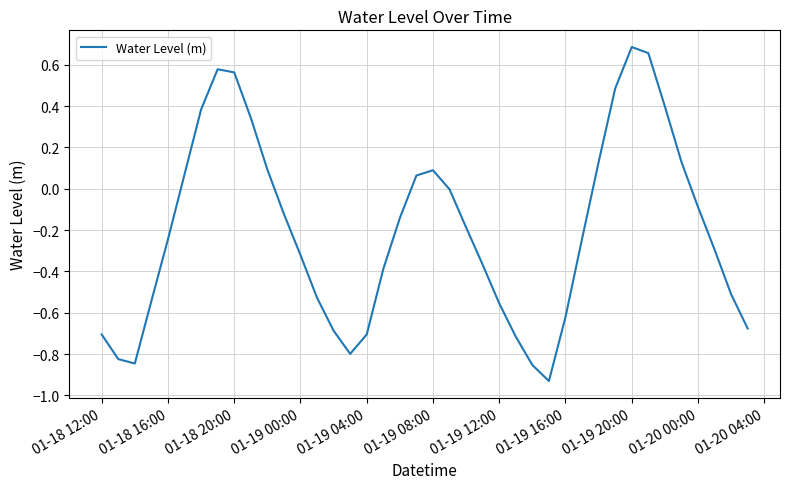

What is the difference between the maximum and minimum values?

1.6